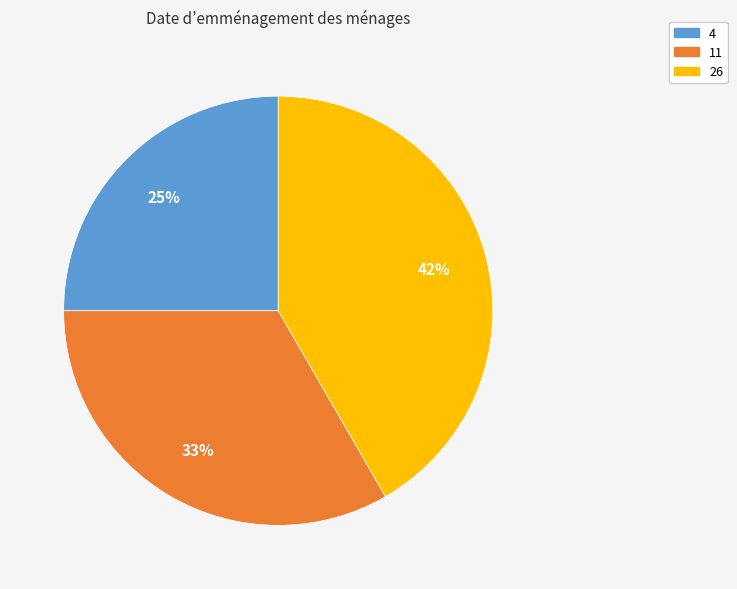

Is the sum of 26 and 11 greater than half?

Yes